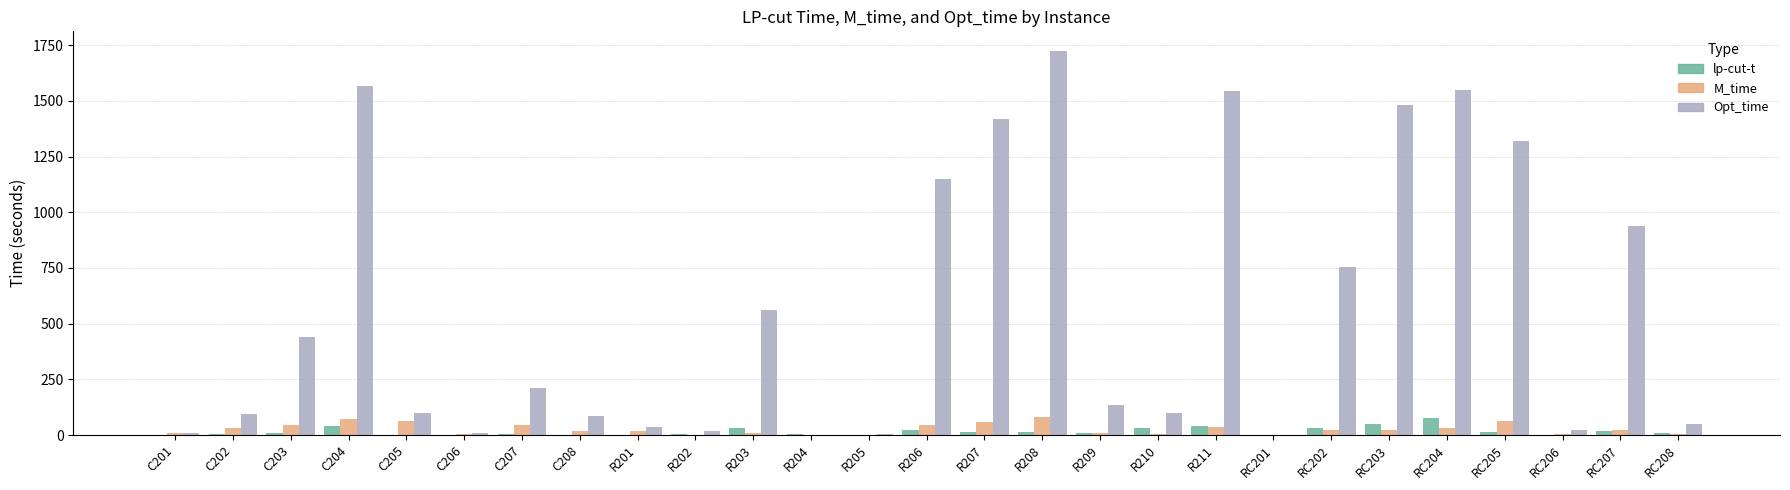

What is the maximum value for Opt_time?

1725.6